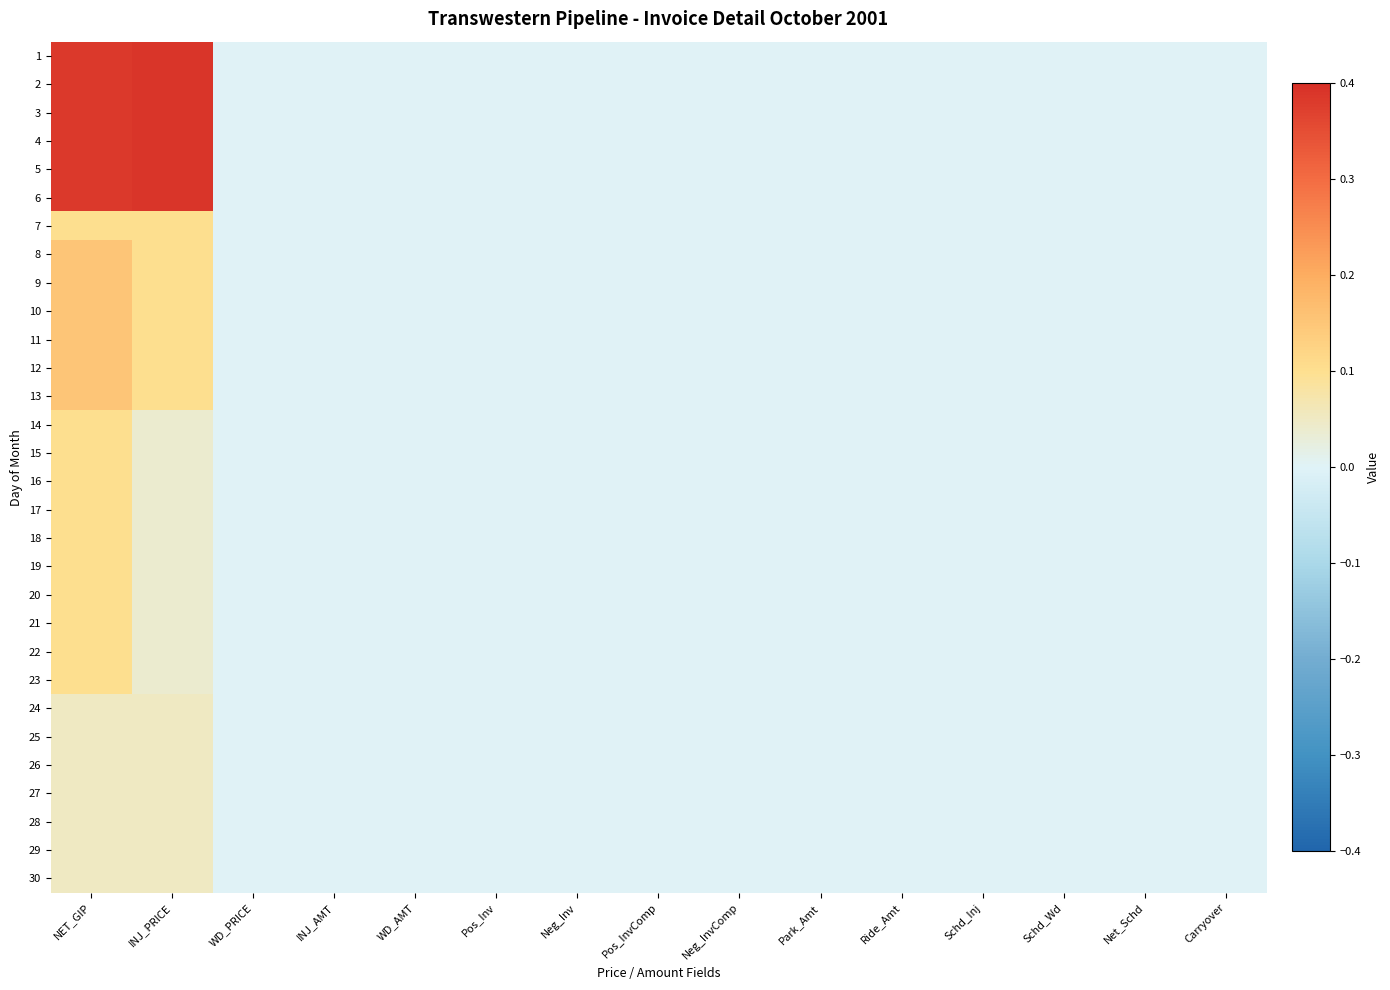

Reading right to left, list all the values displayed in this chart.

1: Carryover=0.0	Net_Schd=0.0	Schd_Wd=0.0	Schd_Inj=0.0	Ride_Amt=0.0	Park_Amt=0.0	Neg_InvComp=0.0	Pos_InvComp=0.0	Neg_Inv=0.0	Pos_Inv=0.0	WD_AMT=0.0	INJ_AMT=0.0	WD_PRICE=0.0	INJ_PRICE=0.4	NET_GIP=0.4
2: Carryover=0.0	Net_Schd=0.0	Schd_Wd=0.0	Schd_Inj=0.0	Ride_Amt=0.0	Park_Amt=0.0	Neg_InvComp=0.0	Pos_InvComp=0.0	Neg_Inv=0.0	Pos_Inv=0.0	WD_AMT=0.0	INJ_AMT=0.0	WD_PRICE=0.0	INJ_PRICE=0.4	NET_GIP=0.4
3: Carryover=0.0	Net_Schd=0.0	Schd_Wd=0.0	Schd_Inj=0.0	Ride_Amt=0.0	Park_Amt=0.0	Neg_InvComp=0.0	Pos_InvComp=0.0	Neg_Inv=0.0	Pos_Inv=0.0	WD_AMT=0.0	INJ_AMT=0.0	WD_PRICE=0.0	INJ_PRICE=0.4	NET_GIP=0.4
4: Carryover=0.0	Net_Schd=0.0	Schd_Wd=0.0	Schd_Inj=0.0	Ride_Amt=0.0	Park_Amt=0.0	Neg_InvComp=0.0	Pos_InvComp=0.0	Neg_Inv=0.0	Pos_Inv=0.0	WD_AMT=0.0	INJ_AMT=0.0	WD_PRICE=0.0	INJ_PRICE=0.4	NET_GIP=0.4
5: Carryover=0.0	Net_Schd=0.0	Schd_Wd=0.0	Schd_Inj=0.0	Ride_Amt=0.0	Park_Amt=0.0	Neg_InvComp=0.0	Pos_InvComp=0.0	Neg_Inv=0.0	Pos_Inv=0.0	WD_AMT=0.0	INJ_AMT=0.0	WD_PRICE=0.0	INJ_PRICE=0.4	NET_GIP=0.4
6: Carryover=0.0	Net_Schd=0.0	Schd_Wd=0.0	Schd_Inj=0.0	Ride_Amt=0.0	Park_Amt=0.0	Neg_InvComp=0.0	Pos_InvComp=0.0	Neg_Inv=0.0	Pos_Inv=0.0	WD_AMT=0.0	INJ_AMT=0.0	WD_PRICE=0.0	INJ_PRICE=0.4	NET_GIP=0.4
7: Carryover=0.0	Net_Schd=0.0	Schd_Wd=0.0	Schd_Inj=0.0	Ride_Amt=0.0	Park_Amt=0.0	Neg_InvComp=0.0	Pos_InvComp=0.0	Neg_Inv=0.0	Pos_Inv=0.0	WD_AMT=0.0	INJ_AMT=0.0	WD_PRICE=0.0	INJ_PRICE=0.1	NET_GIP=0.1
8: Carryover=0.0	Net_Schd=0.0	Schd_Wd=0.0	Schd_Inj=0.0	Ride_Amt=0.0	Park_Amt=0.0	Neg_InvComp=0.0	Pos_InvComp=0.0	Neg_Inv=0.0	Pos_Inv=0.0	WD_AMT=0.0	INJ_AMT=0.0	WD_PRICE=0.0	INJ_PRICE=0.1	NET_GIP=0.1
9: Carryover=0.0	Net_Schd=0.0	Schd_Wd=0.0	Schd_Inj=0.0	Ride_Amt=0.0	Park_Amt=0.0	Neg_InvComp=0.0	Pos_InvComp=0.0	Neg_Inv=0.0	Pos_Inv=0.0	WD_AMT=0.0	INJ_AMT=0.0	WD_PRICE=0.0	INJ_PRICE=0.1	NET_GIP=0.1
10: Carryover=0.0	Net_Schd=0.0	Schd_Wd=0.0	Schd_Inj=0.0	Ride_Amt=0.0	Park_Amt=0.0	Neg_InvComp=0.0	Pos_InvComp=0.0	Neg_Inv=0.0	Pos_Inv=0.0	WD_AMT=0.0	INJ_AMT=0.0	WD_PRICE=0.0	INJ_PRICE=0.1	NET_GIP=0.1
11: Carryover=0.0	Net_Schd=0.0	Schd_Wd=0.0	Schd_Inj=0.0	Ride_Amt=0.0	Park_Amt=0.0	Neg_InvComp=0.0	Pos_InvComp=0.0	Neg_Inv=0.0	Pos_Inv=0.0	WD_AMT=0.0	INJ_AMT=0.0	WD_PRICE=0.0	INJ_PRICE=0.1	NET_GIP=0.1
12: Carryover=0.0	Net_Schd=0.0	Schd_Wd=0.0	Schd_Inj=0.0	Ride_Amt=0.0	Park_Amt=0.0	Neg_InvComp=0.0	Pos_InvComp=0.0	Neg_Inv=0.0	Pos_Inv=0.0	WD_AMT=0.0	INJ_AMT=0.0	WD_PRICE=0.0	INJ_PRICE=0.1	NET_GIP=0.1
13: Carryover=0.0	Net_Schd=0.0	Schd_Wd=0.0	Schd_Inj=0.0	Ride_Amt=0.0	Park_Amt=0.0	Neg_InvComp=0.0	Pos_InvComp=0.0	Neg_Inv=0.0	Pos_Inv=0.0	WD_AMT=0.0	INJ_AMT=0.0	WD_PRICE=0.0	INJ_PRICE=0.1	NET_GIP=0.1
14: Carryover=0.0	Net_Schd=0.0	Schd_Wd=0.0	Schd_Inj=0.0	Ride_Amt=0.0	Park_Amt=0.0	Neg_InvComp=0.0	Pos_InvComp=0.0	Neg_Inv=0.0	Pos_Inv=0.0	WD_AMT=0.0	INJ_AMT=0.0	WD_PRICE=0.0	INJ_PRICE=0.0	NET_GIP=0.1
15: Carryover=0.0	Net_Schd=0.0	Schd_Wd=0.0	Schd_Inj=0.0	Ride_Amt=0.0	Park_Amt=0.0	Neg_InvComp=0.0	Pos_InvComp=0.0	Neg_Inv=0.0	Pos_Inv=0.0	WD_AMT=0.0	INJ_AMT=0.0	WD_PRICE=0.0	INJ_PRICE=0.0	NET_GIP=0.1
16: Carryover=0.0	Net_Schd=0.0	Schd_Wd=0.0	Schd_Inj=0.0	Ride_Amt=0.0	Park_Amt=0.0	Neg_InvComp=0.0	Pos_InvComp=0.0	Neg_Inv=0.0	Pos_Inv=0.0	WD_AMT=0.0	INJ_AMT=0.0	WD_PRICE=0.0	INJ_PRICE=0.0	NET_GIP=0.1
17: Carryover=0.0	Net_Schd=0.0	Schd_Wd=0.0	Schd_Inj=0.0	Ride_Amt=0.0	Park_Amt=0.0	Neg_InvComp=0.0	Pos_InvComp=0.0	Neg_Inv=0.0	Pos_Inv=0.0	WD_AMT=0.0	INJ_AMT=0.0	WD_PRICE=0.0	INJ_PRICE=0.0	NET_GIP=0.1
18: Carryover=0.0	Net_Schd=0.0	Schd_Wd=0.0	Schd_Inj=0.0	Ride_Amt=0.0	Park_Amt=0.0	Neg_InvComp=0.0	Pos_InvComp=0.0	Neg_Inv=0.0	Pos_Inv=0.0	WD_AMT=0.0	INJ_AMT=0.0	WD_PRICE=0.0	INJ_PRICE=0.0	NET_GIP=0.1
19: Carryover=0.0	Net_Schd=0.0	Schd_Wd=0.0	Schd_Inj=0.0	Ride_Amt=0.0	Park_Amt=0.0	Neg_InvComp=0.0	Pos_InvComp=0.0	Neg_Inv=0.0	Pos_Inv=0.0	WD_AMT=0.0	INJ_AMT=0.0	WD_PRICE=0.0	INJ_PRICE=0.0	NET_GIP=0.1
20: Carryover=0.0	Net_Schd=0.0	Schd_Wd=0.0	Schd_Inj=0.0	Ride_Amt=0.0	Park_Amt=0.0	Neg_InvComp=0.0	Pos_InvComp=0.0	Neg_Inv=0.0	Pos_Inv=0.0	WD_AMT=0.0	INJ_AMT=0.0	WD_PRICE=0.0	INJ_PRICE=0.0	NET_GIP=0.1
21: Carryover=0.0	Net_Schd=0.0	Schd_Wd=0.0	Schd_Inj=0.0	Ride_Amt=0.0	Park_Amt=0.0	Neg_InvComp=0.0	Pos_InvComp=0.0	Neg_Inv=0.0	Pos_Inv=0.0	WD_AMT=0.0	INJ_AMT=0.0	WD_PRICE=0.0	INJ_PRICE=0.0	NET_GIP=0.1
22: Carryover=0.0	Net_Schd=0.0	Schd_Wd=0.0	Schd_Inj=0.0	Ride_Amt=0.0	Park_Amt=0.0	Neg_InvComp=0.0	Pos_InvComp=0.0	Neg_Inv=0.0	Pos_Inv=0.0	WD_AMT=0.0	INJ_AMT=0.0	WD_PRICE=0.0	INJ_PRICE=0.0	NET_GIP=0.1
23: Carryover=0.0	Net_Schd=0.0	Schd_Wd=0.0	Schd_Inj=0.0	Ride_Amt=0.0	Park_Amt=0.0	Neg_InvComp=0.0	Pos_InvComp=0.0	Neg_Inv=0.0	Pos_Inv=0.0	WD_AMT=0.0	INJ_AMT=0.0	WD_PRICE=0.0	INJ_PRICE=0.0	NET_GIP=0.1
24: Carryover=0.0	Net_Schd=0.0	Schd_Wd=0.0	Schd_Inj=0.0	Ride_Amt=0.0	Park_Amt=0.0	Neg_InvComp=0.0	Pos_InvComp=0.0	Neg_Inv=0.0	Pos_Inv=0.0	WD_AMT=0.0	INJ_AMT=0.0	WD_PRICE=0.0	INJ_PRICE=0.1	NET_GIP=0.1
25: Carryover=0.0	Net_Schd=0.0	Schd_Wd=0.0	Schd_Inj=0.0	Ride_Amt=0.0	Park_Amt=0.0	Neg_InvComp=0.0	Pos_InvComp=0.0	Neg_Inv=0.0	Pos_Inv=0.0	WD_AMT=0.0	INJ_AMT=0.0	WD_PRICE=0.0	INJ_PRICE=0.1	NET_GIP=0.1
26: Carryover=0.0	Net_Schd=0.0	Schd_Wd=0.0	Schd_Inj=0.0	Ride_Amt=0.0	Park_Amt=0.0	Neg_InvComp=0.0	Pos_InvComp=0.0	Neg_Inv=0.0	Pos_Inv=0.0	WD_AMT=0.0	INJ_AMT=0.0	WD_PRICE=0.0	INJ_PRICE=0.1	NET_GIP=0.1
27: Carryover=0.0	Net_Schd=0.0	Schd_Wd=0.0	Schd_Inj=0.0	Ride_Amt=0.0	Park_Amt=0.0	Neg_InvComp=0.0	Pos_InvComp=0.0	Neg_Inv=0.0	Pos_Inv=0.0	WD_AMT=0.0	INJ_AMT=0.0	WD_PRICE=0.0	INJ_PRICE=0.1	NET_GIP=0.1
28: Carryover=0.0	Net_Schd=0.0	Schd_Wd=0.0	Schd_Inj=0.0	Ride_Amt=0.0	Park_Amt=0.0	Neg_InvComp=0.0	Pos_InvComp=0.0	Neg_Inv=0.0	Pos_Inv=0.0	WD_AMT=0.0	INJ_AMT=0.0	WD_PRICE=0.0	INJ_PRICE=0.1	NET_GIP=0.1
29: Carryover=0.0	Net_Schd=0.0	Schd_Wd=0.0	Schd_Inj=0.0	Ride_Amt=0.0	Park_Amt=0.0	Neg_InvComp=0.0	Pos_InvComp=0.0	Neg_Inv=0.0	Pos_Inv=0.0	WD_AMT=0.0	INJ_AMT=0.0	WD_PRICE=0.0	INJ_PRICE=0.1	NET_GIP=0.1
30: Carryover=0.0	Net_Schd=0.0	Schd_Wd=0.0	Schd_Inj=0.0	Ride_Amt=0.0	Park_Amt=0.0	Neg_InvComp=0.0	Pos_InvComp=0.0	Neg_Inv=0.0	Pos_Inv=0.0	WD_AMT=0.0	INJ_AMT=0.0	WD_PRICE=0.0	INJ_PRICE=0.1	NET_GIP=0.1